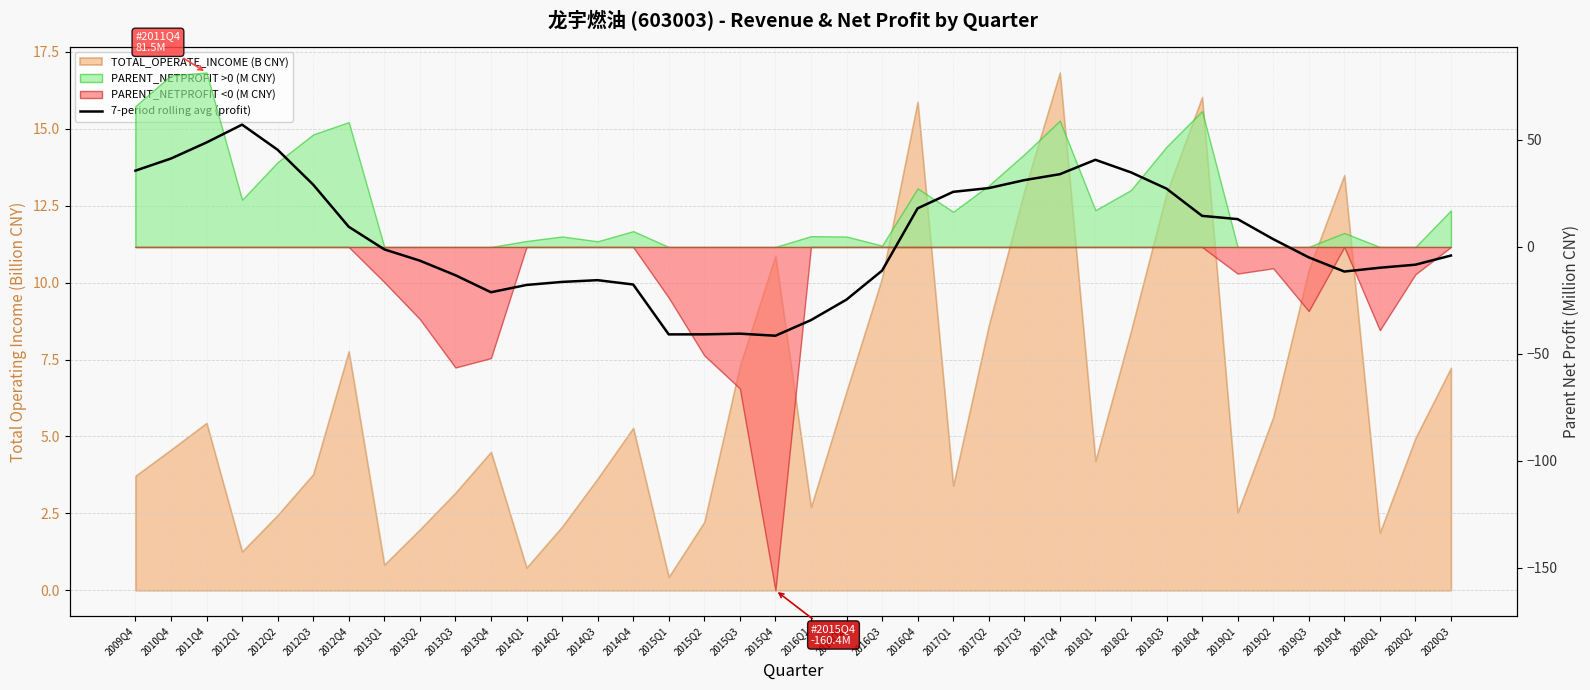

What is the maximum value shown in the chart?

57.2